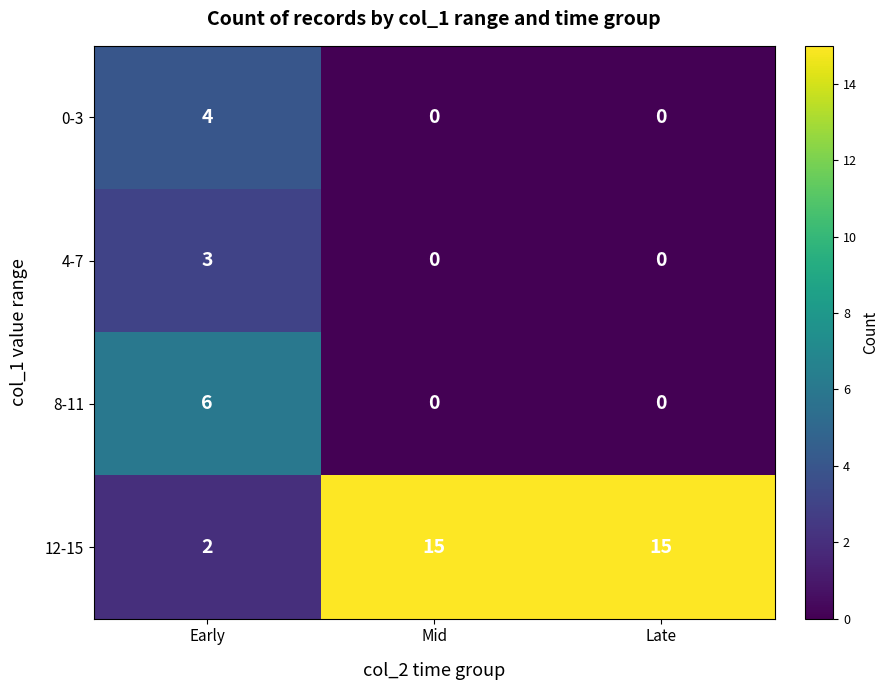

At which label is 12-15 closest to 8?

Early